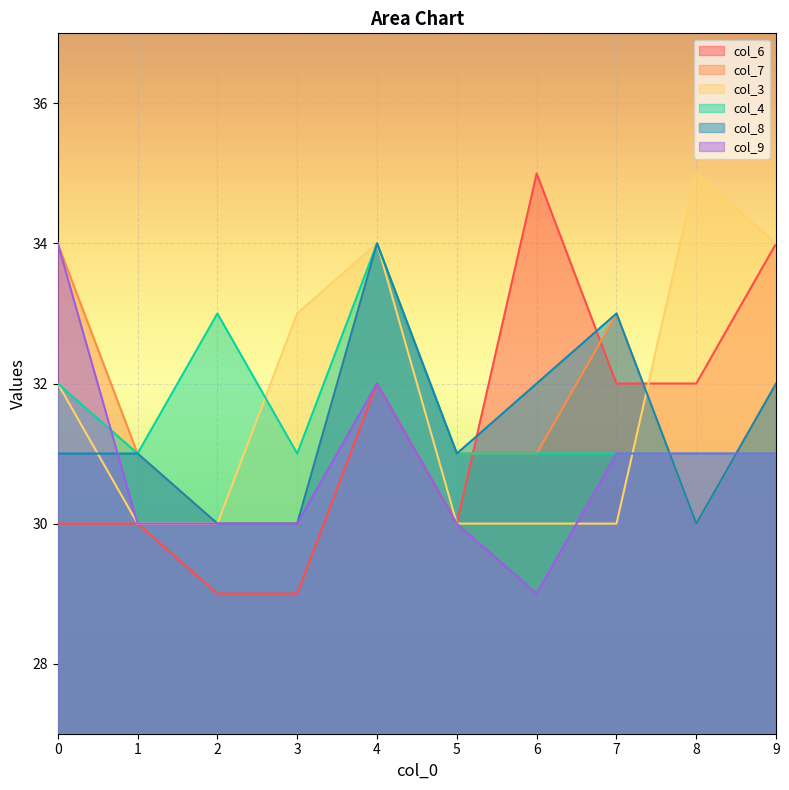

True or false: col_9 has a value of 30 at 5.

True